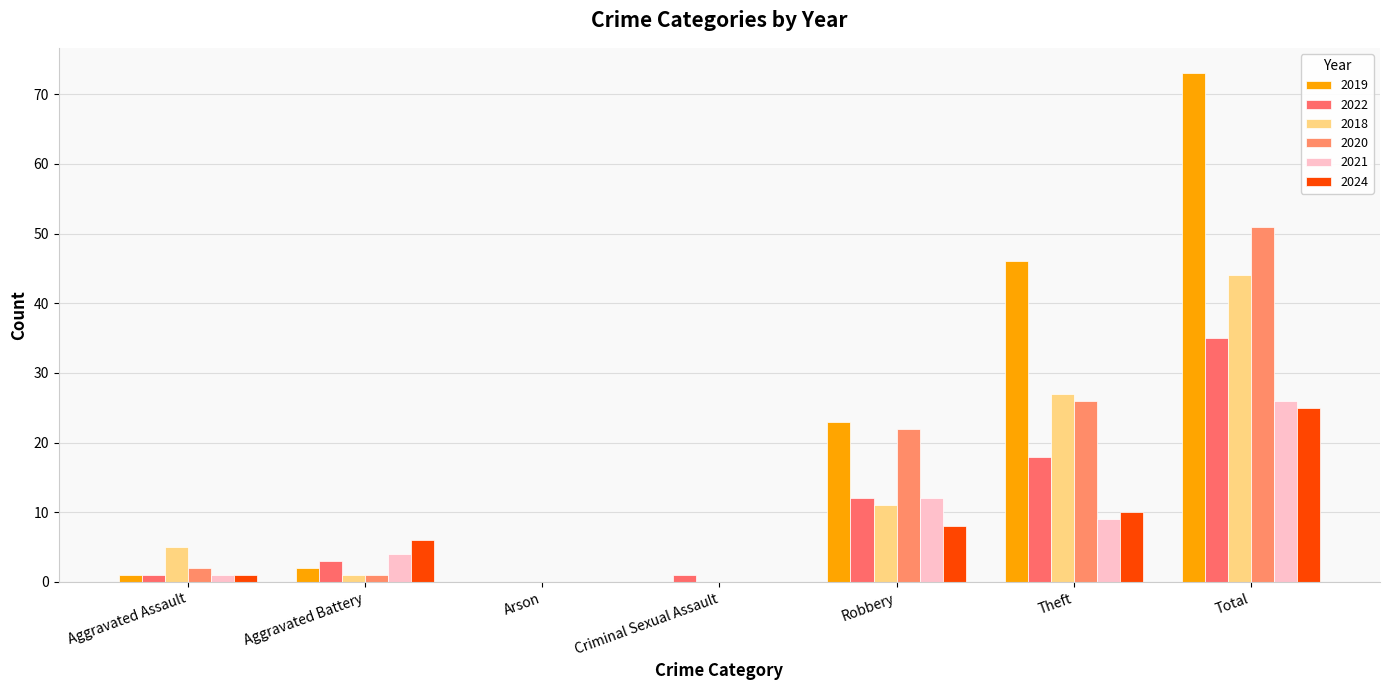

Rank the categories by 2019 value from lowest to highest.

Arson, Criminal Sexual Assault, Aggravated Assault, Aggravated Battery, Robbery, Theft, Total